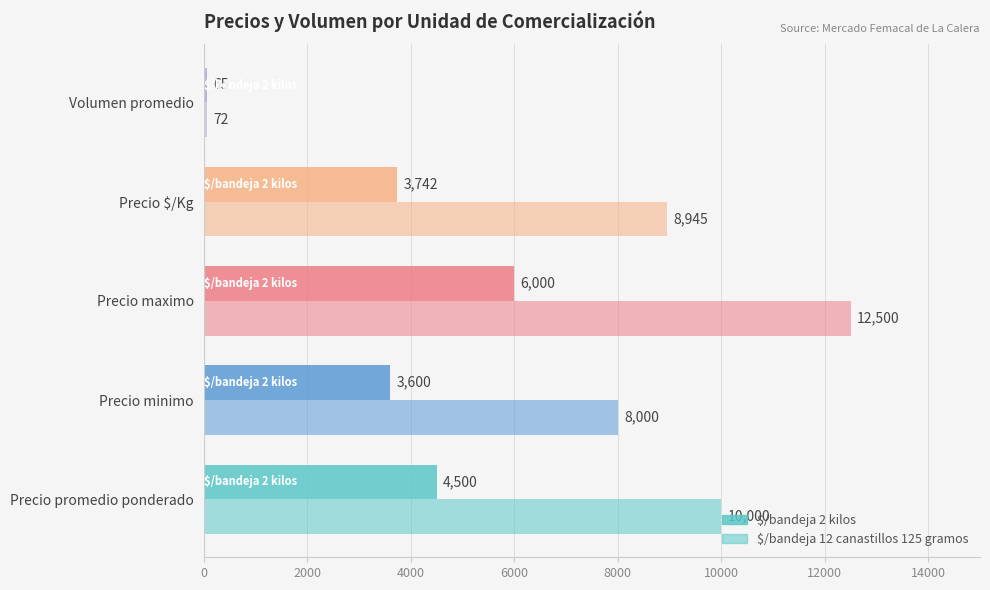

How many series are shown in this chart?

2